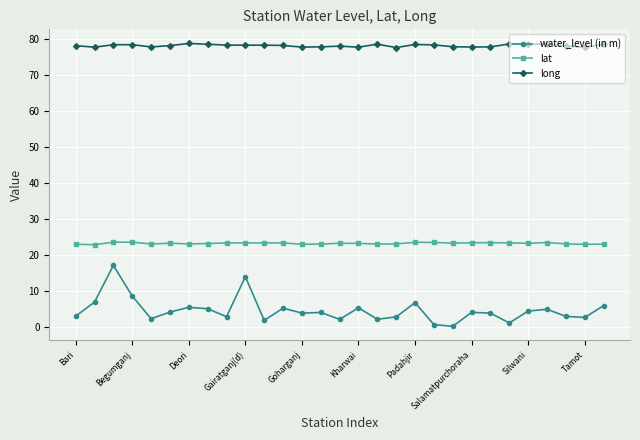

True or false: water_level (in m) and long intersect in this chart.

False